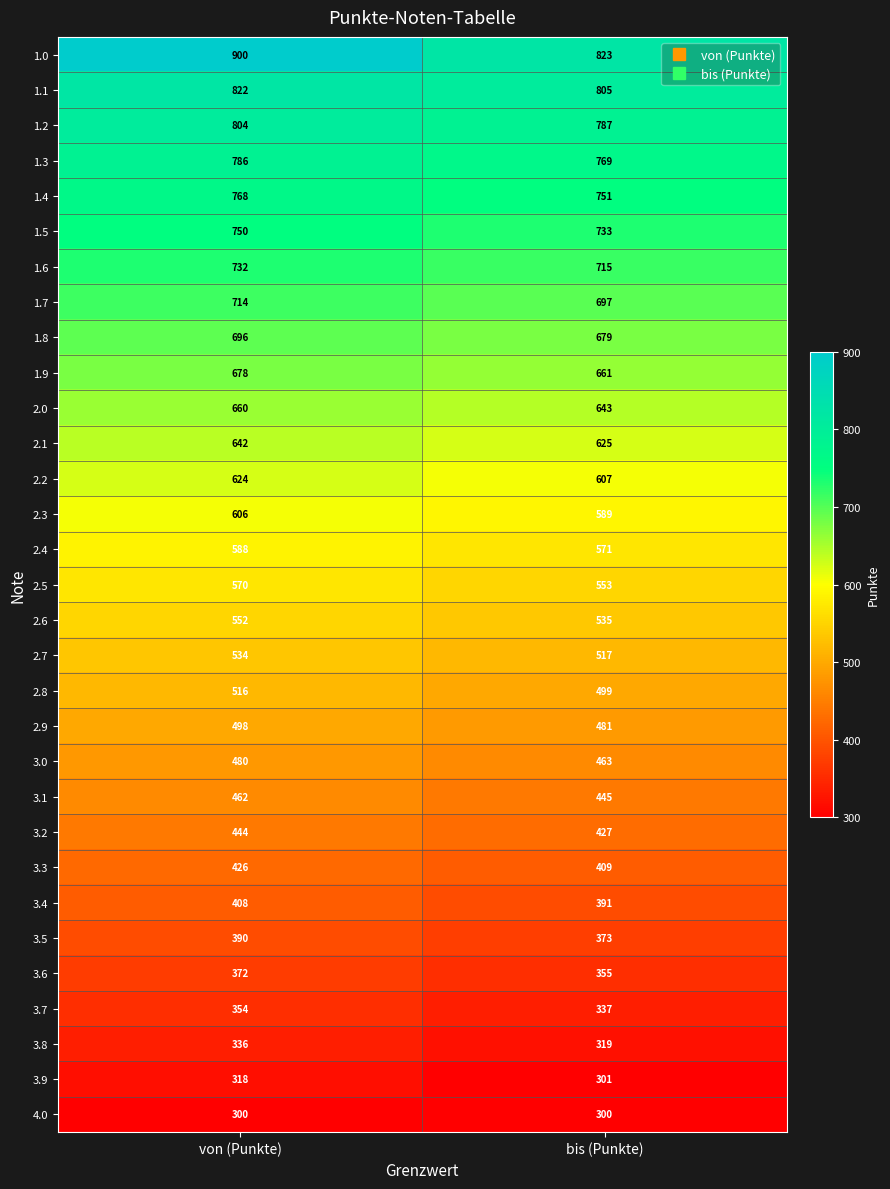

How many distinct data groups are displayed?

31